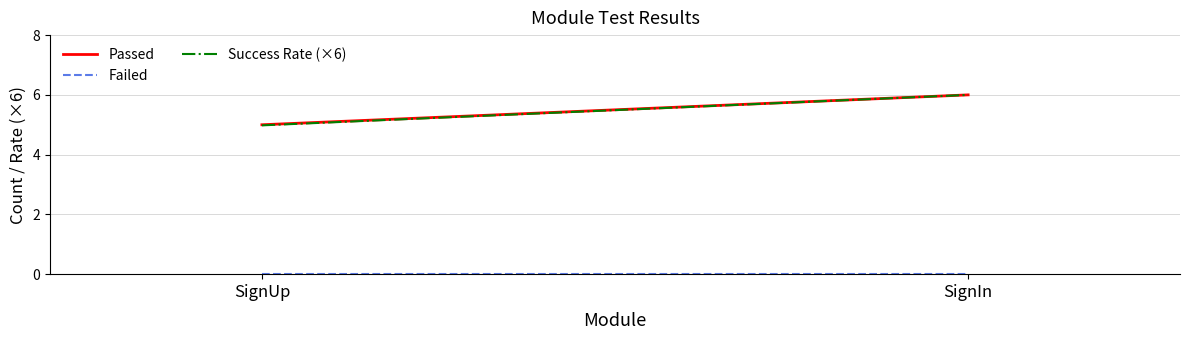

What is the label of the 2nd point from the right?

SignUp